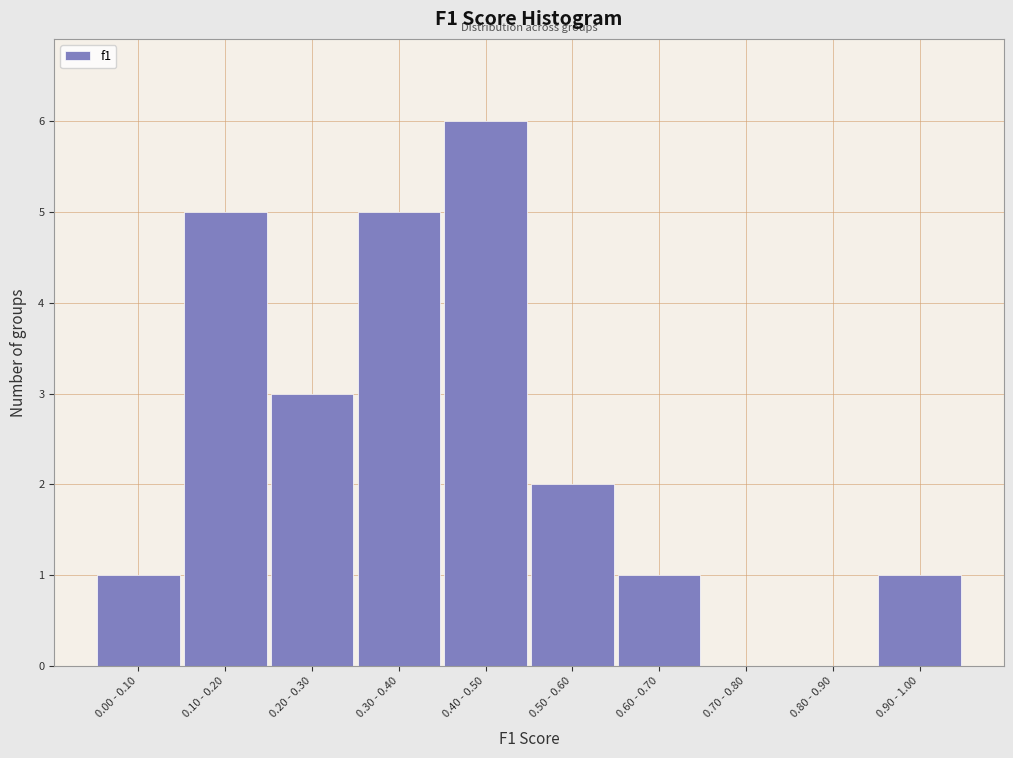

Reading right to left, list all the values displayed in this chart.

0.90 - 1.00=1	0.80 - 0.90=0	0.70 - 0.80=0	0.60 - 0.70=1	0.50 - 0.60=2	0.40 - 0.50=6	0.30 - 0.40=5	0.20 - 0.30=3	0.10 - 0.20=5	0.00 - 0.10=1